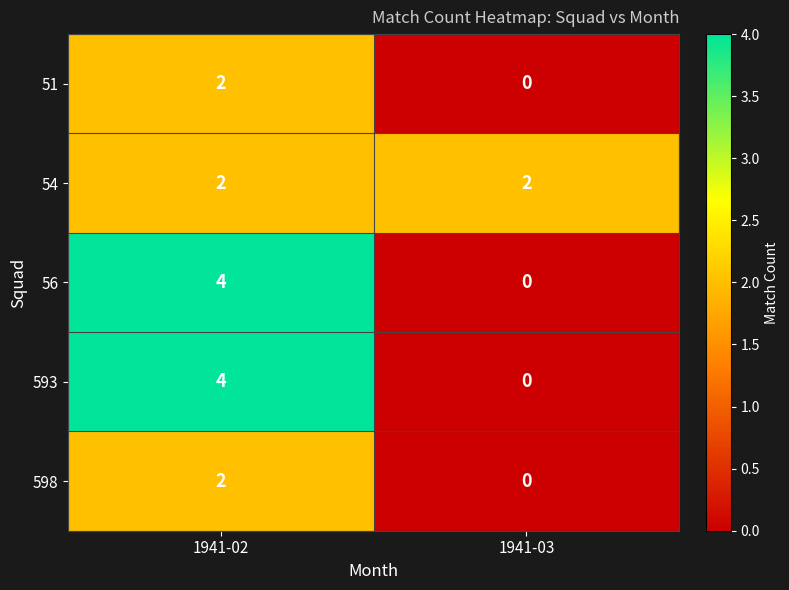

What is the sum of all 56 values?

4